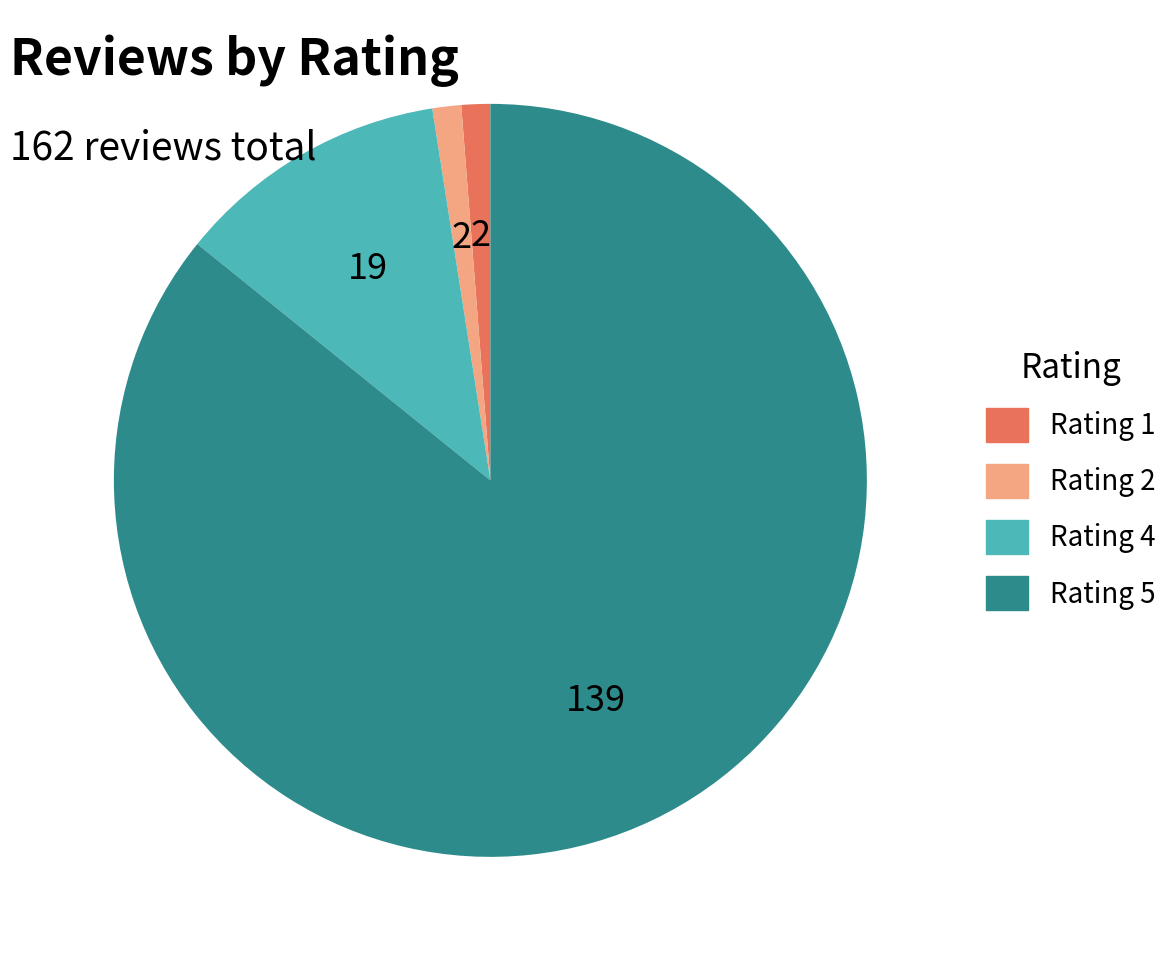

Is there any slice that represents more than half of the pie?

Yes